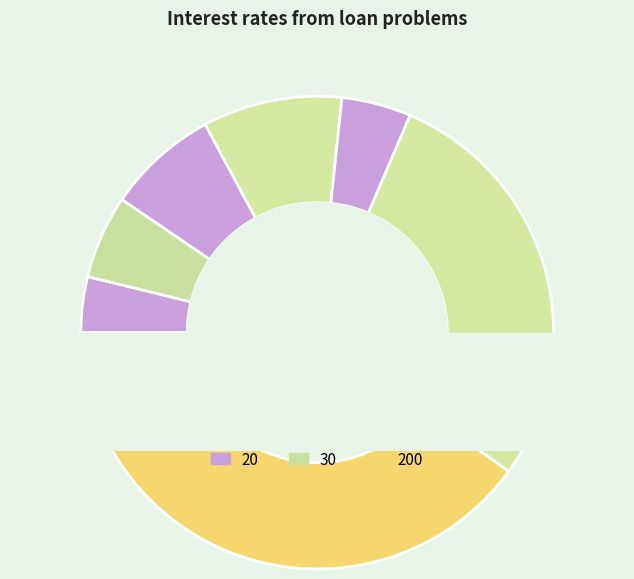

The 750 slice represents 29% of the pie. True or false?

True